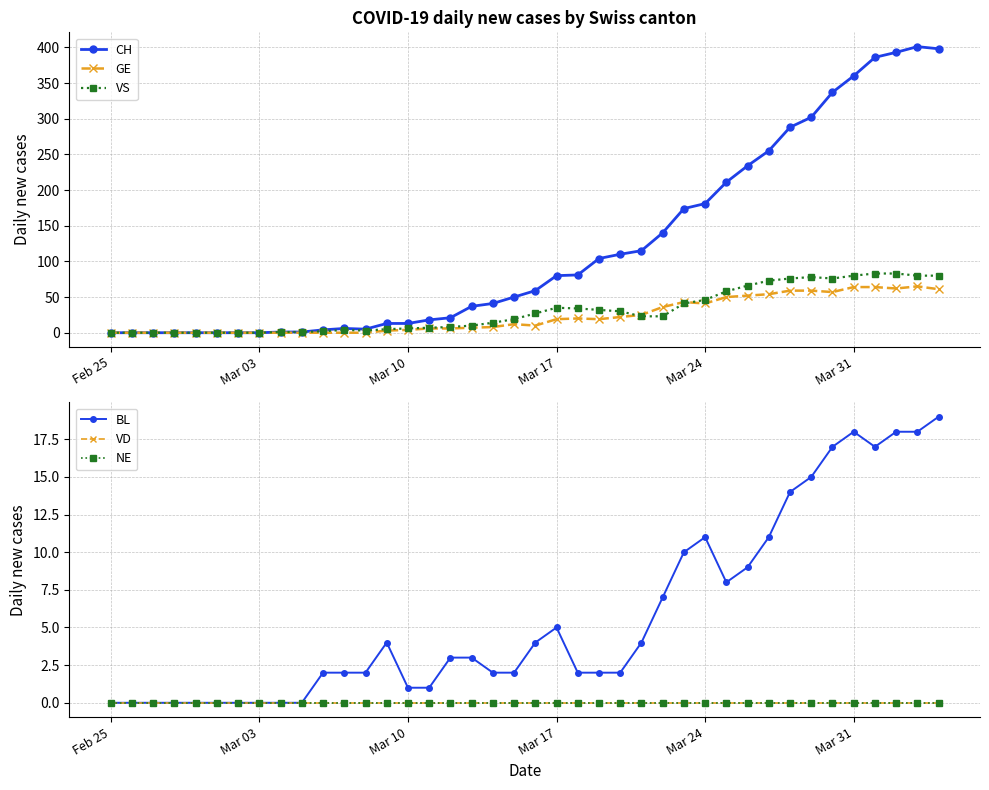

True or false: VS has a value of 35 at Mar 17.

True